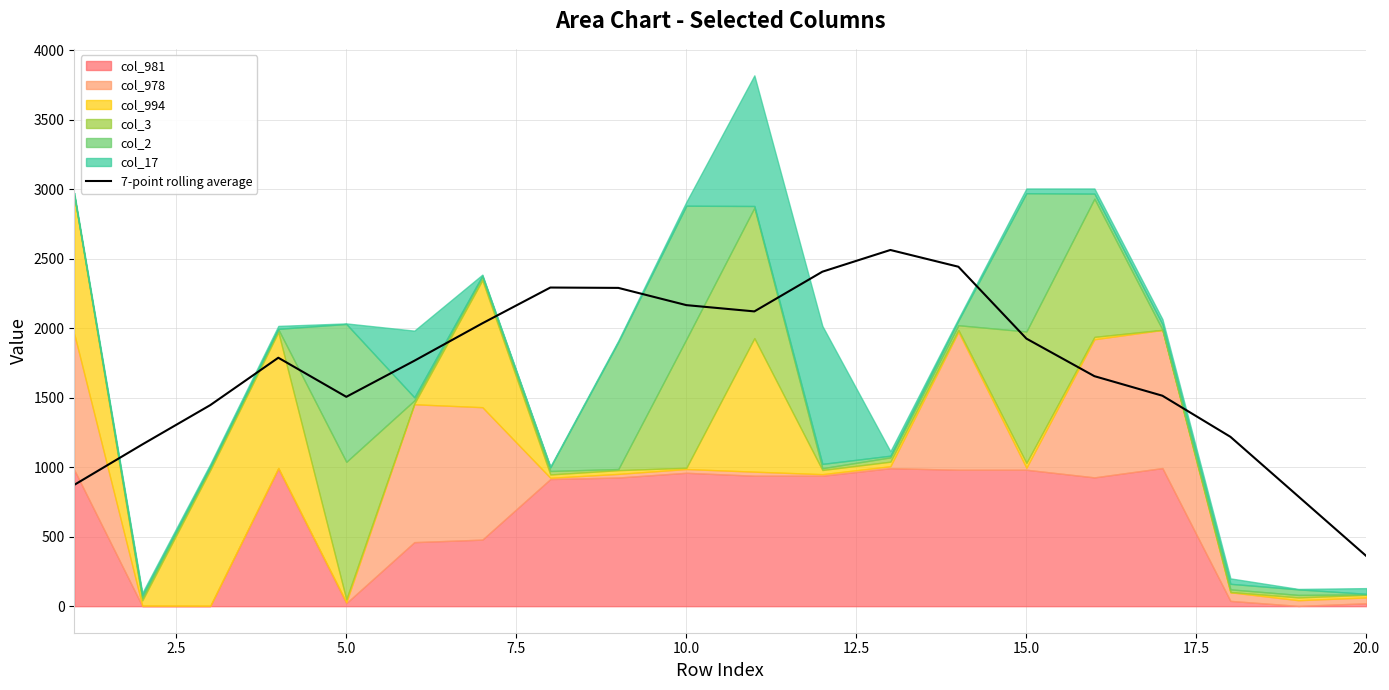

What is the highest value of the 7-point rolling average series?

2563.4